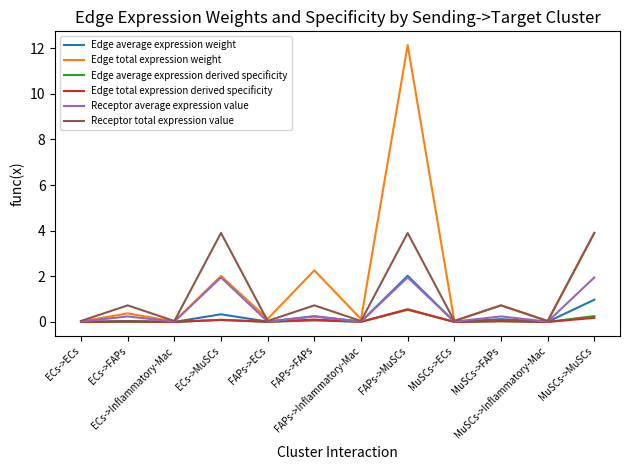

At how many categories does at least one series exceed 6?

1